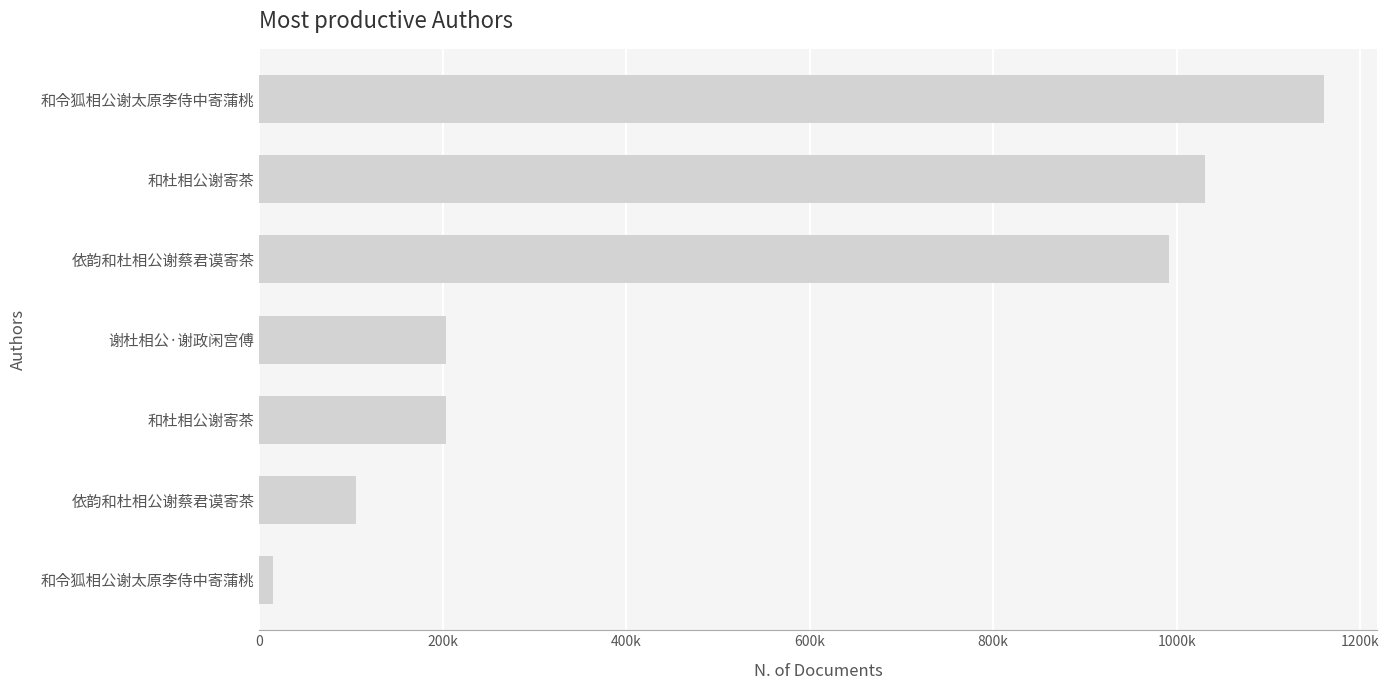

Are the bars horizontal?

Yes